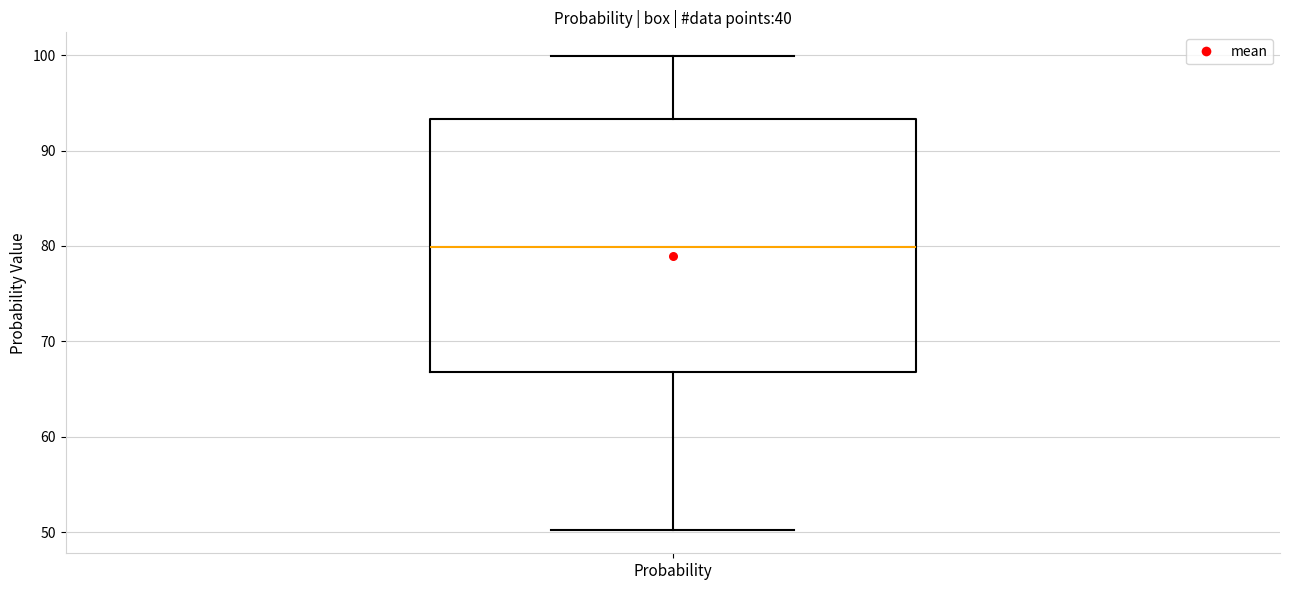

Transcribe this box plot: give where the median line is, the range the box spans, and where the two whiskers end, as read against the y-axis. The values are not printed on the chart, so give them approximately, as read against the axis.

median 80, box 67 to 93, whiskers 50 to 100